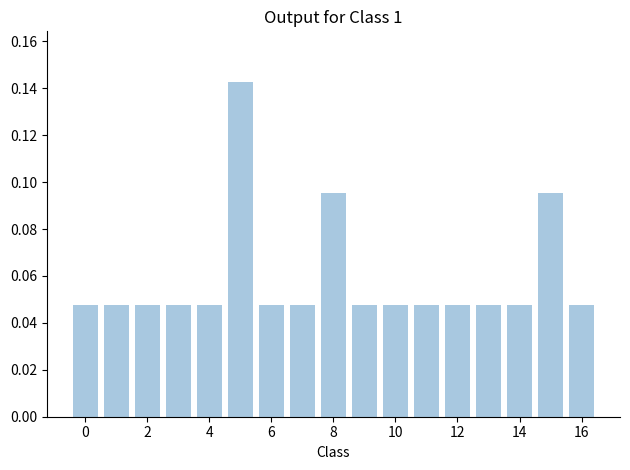

What is the sum of all values?

1.0